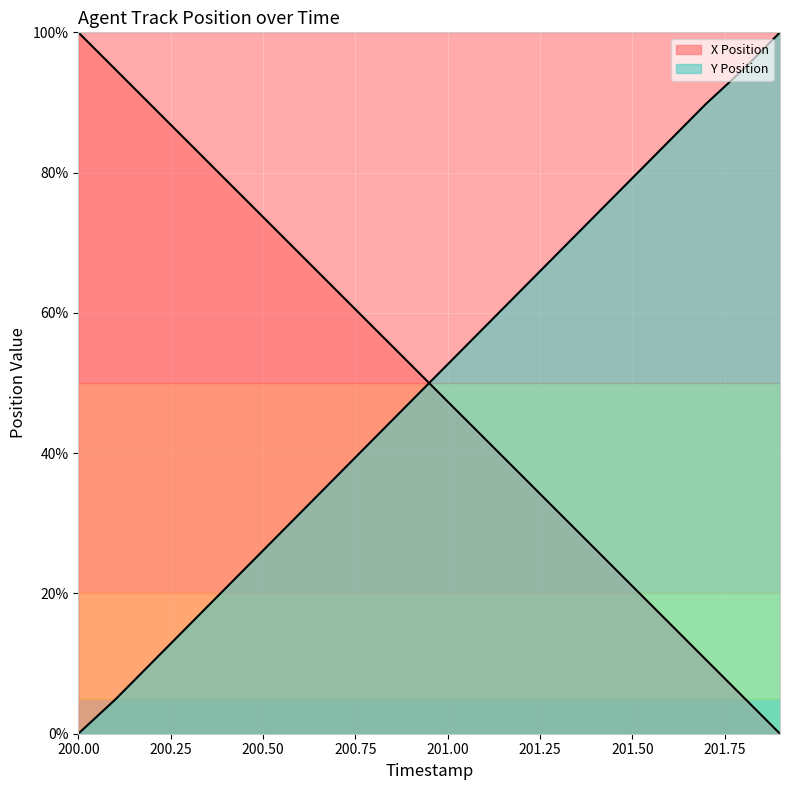

What is the average value of the X Position series?

50.0